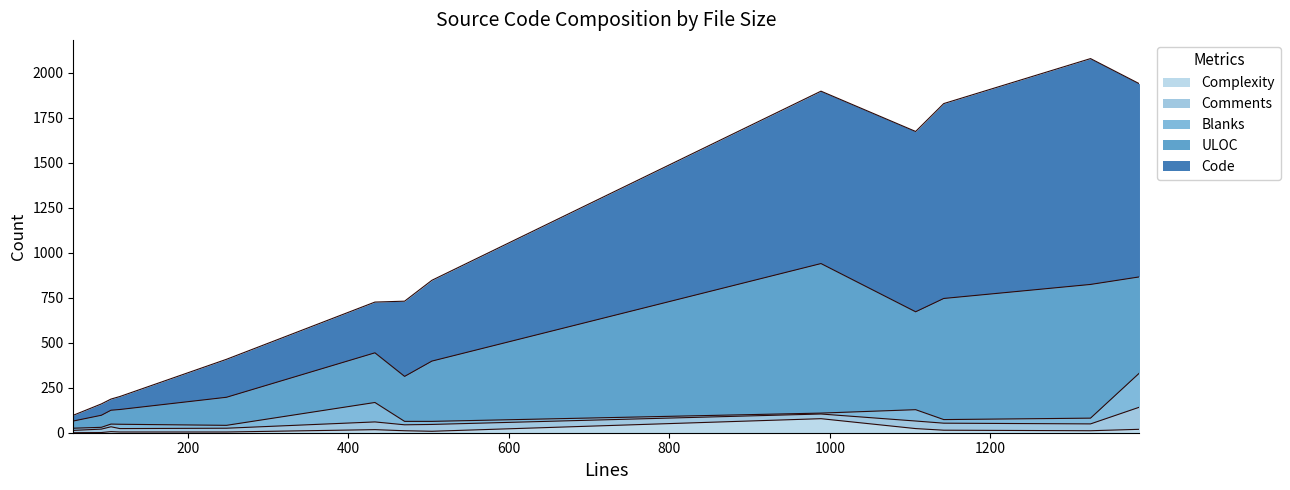

True or false: Comments and ULOC intersect in this chart.

False